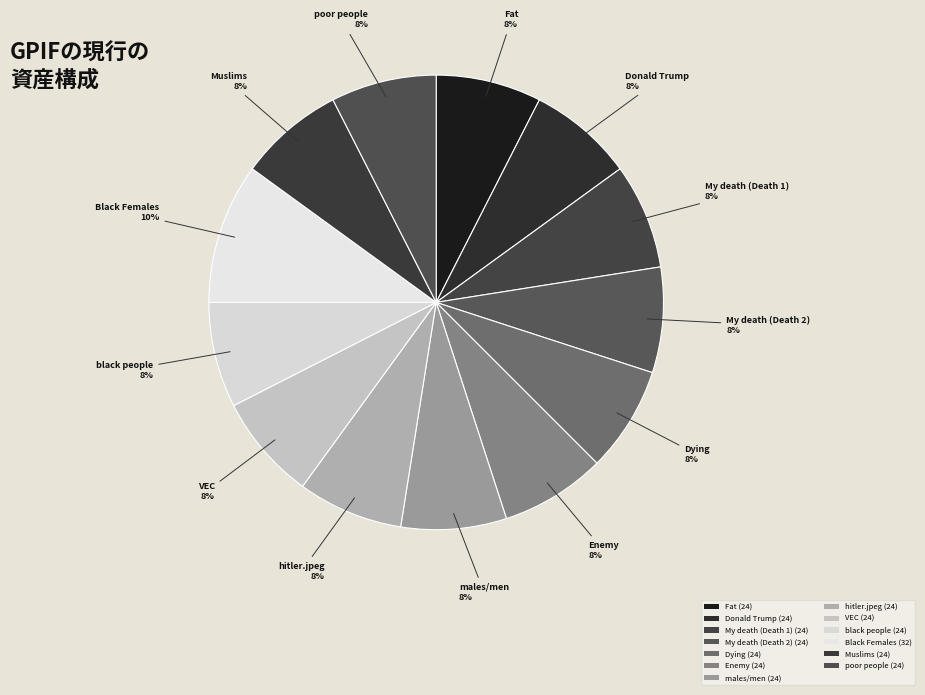

Count the number of slices in the pie.

13